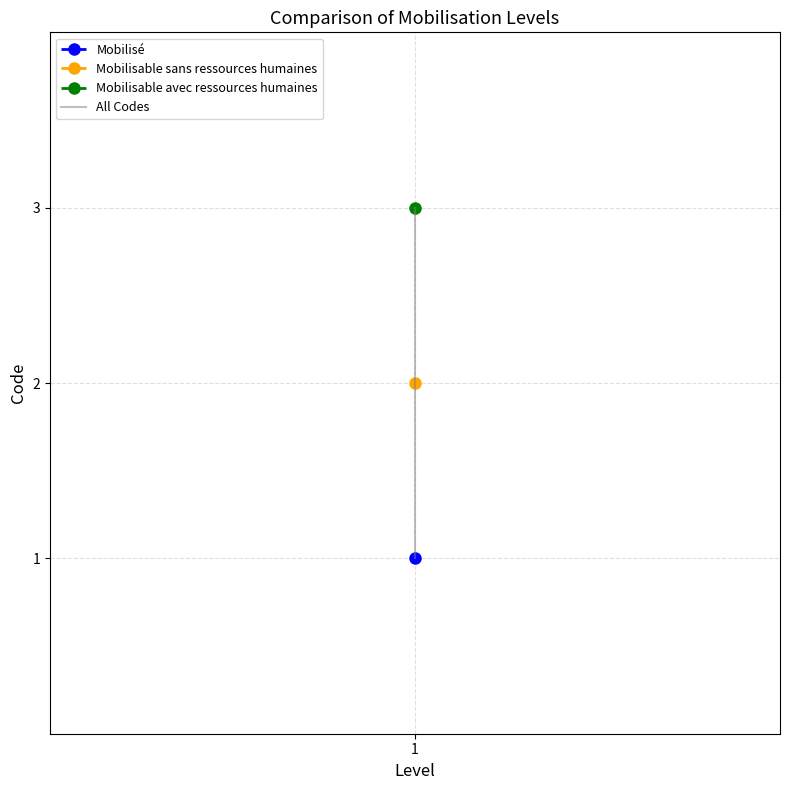

At which label is the value closest to 2?

1